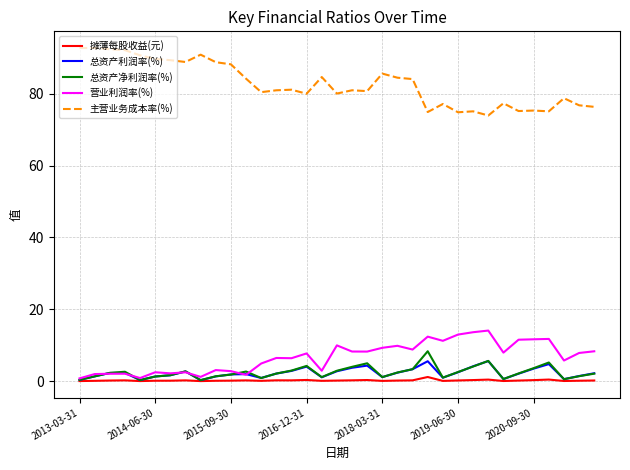

What is the maximum value for 总资产净利润率(%)?

8.3